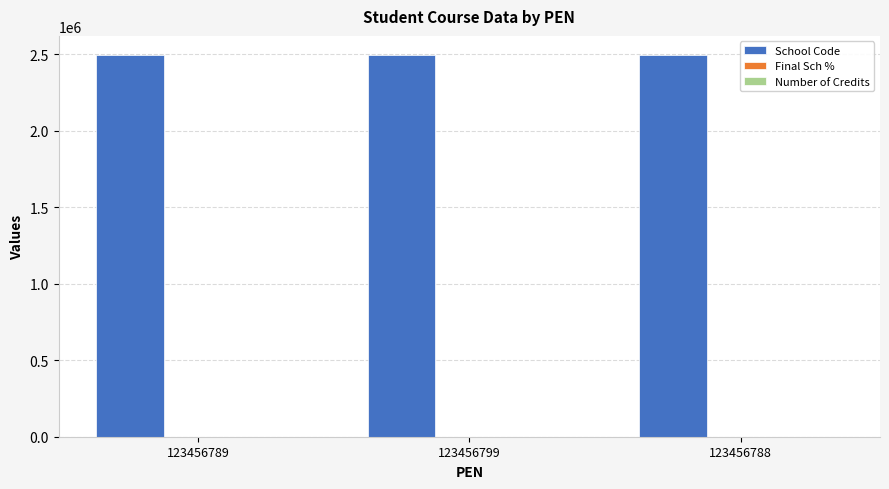

The School Code series shows 1608764 at 123456788. True or false?

False